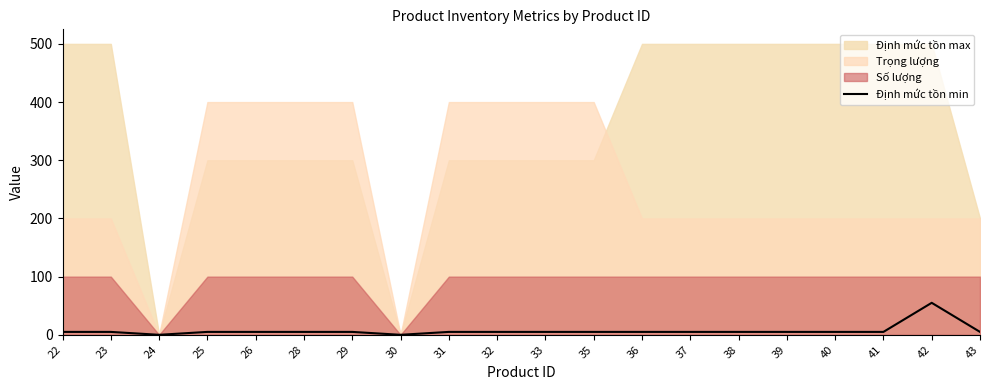

Reading left to right, transcribe all the data shown in this chart.

5	5	0	5	5	5	5	0	5	5	5	5	5	5	5	5	5	5	55	5